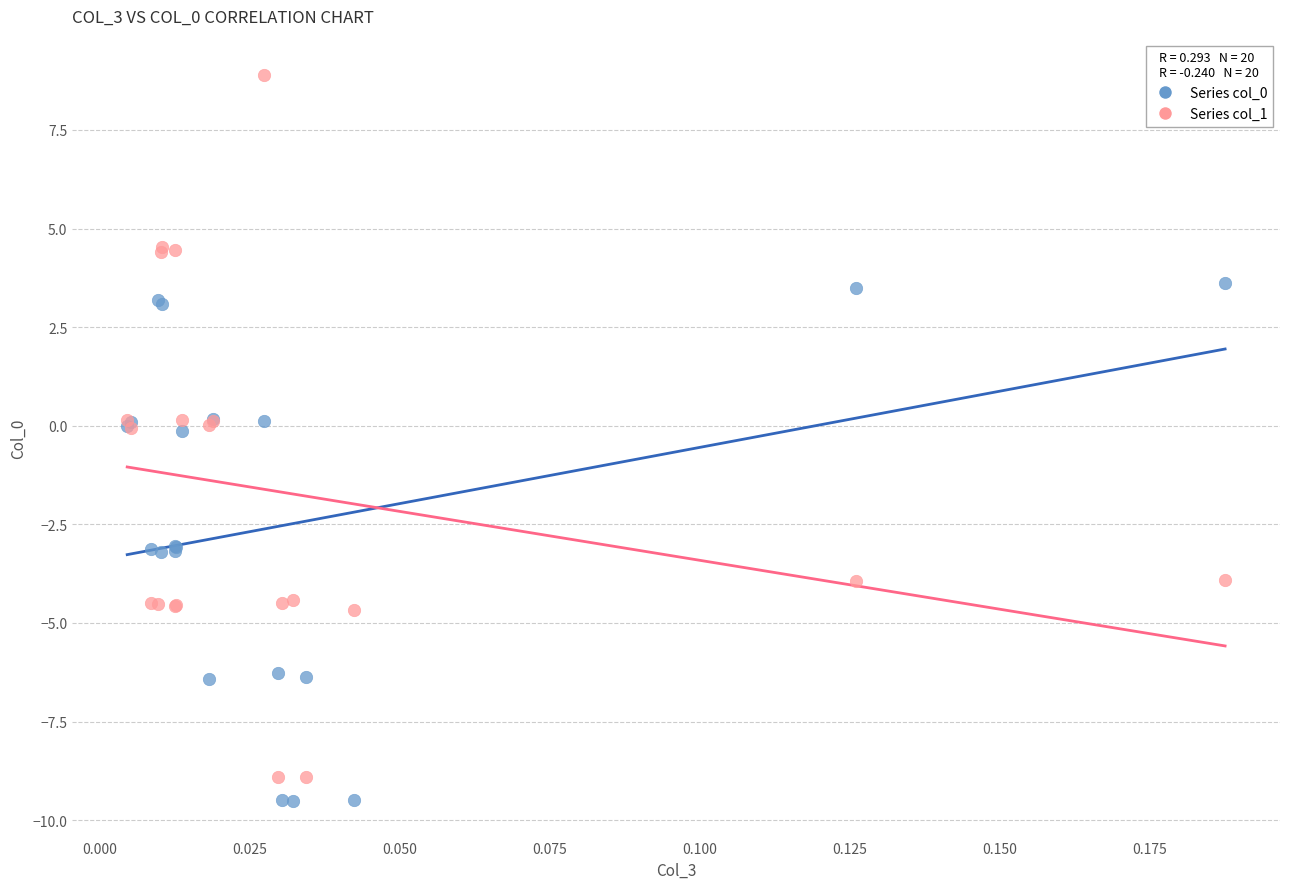

Which series has the widest spread of Y values?

Series col_1